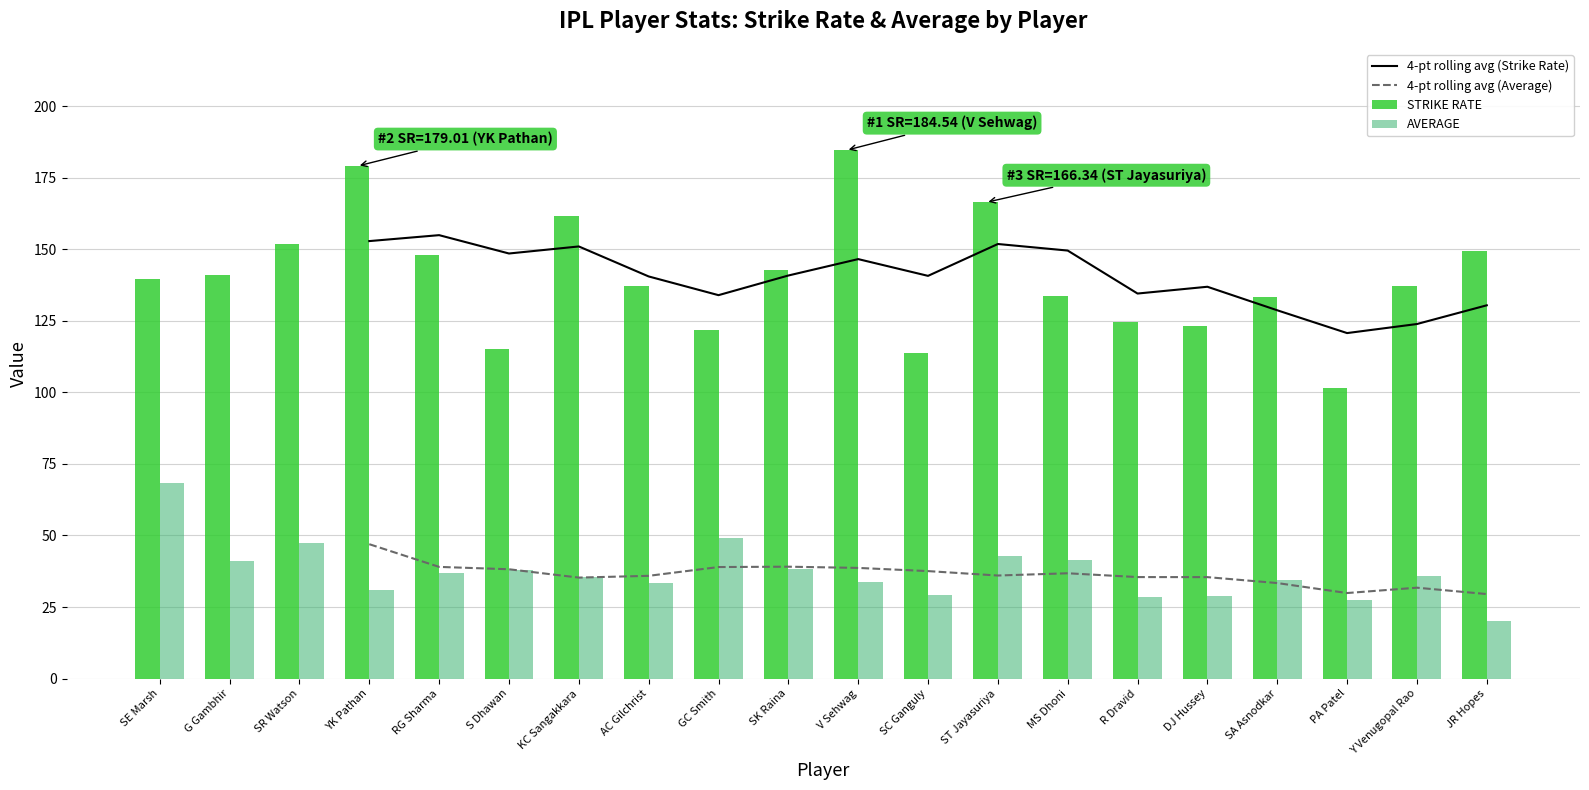

Which series has the largest total across all categories?

STRIKE RATE